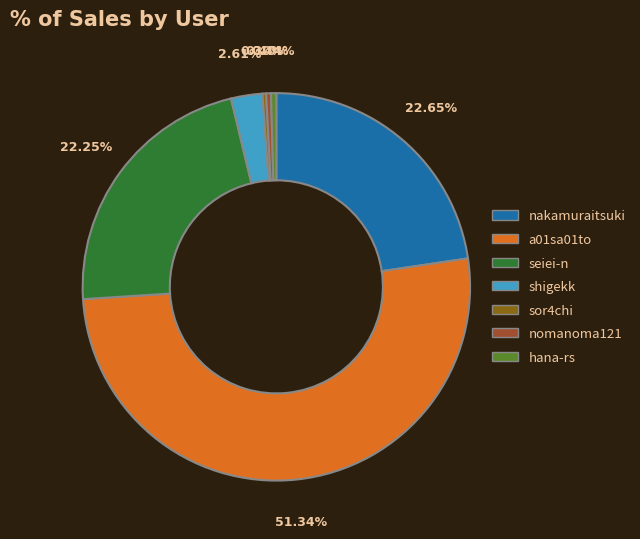

Between sor4chi and nakamuraitsuki, which is larger?

nakamuraitsuki